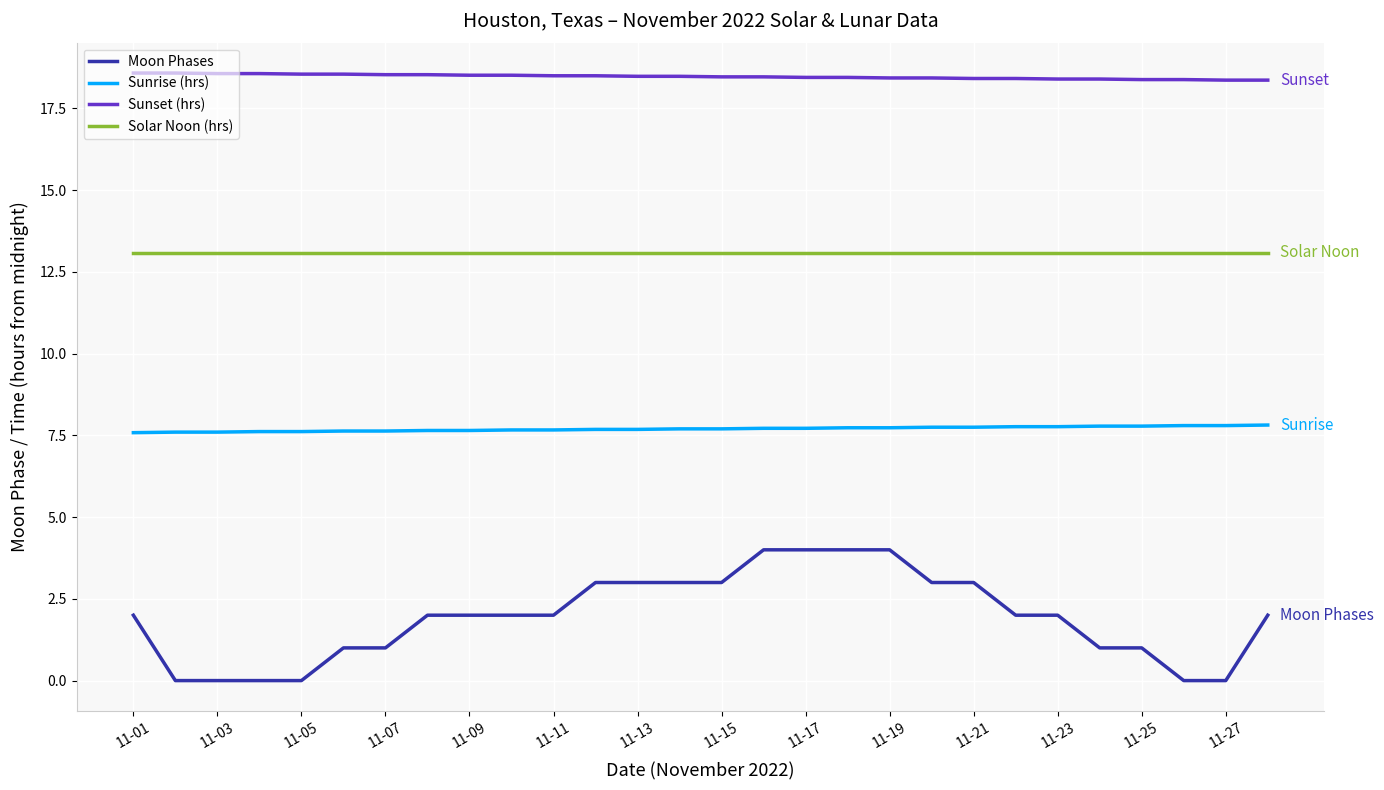

True or false: Sunrise (hrs) and Sunset (hrs) intersect in this chart.

False